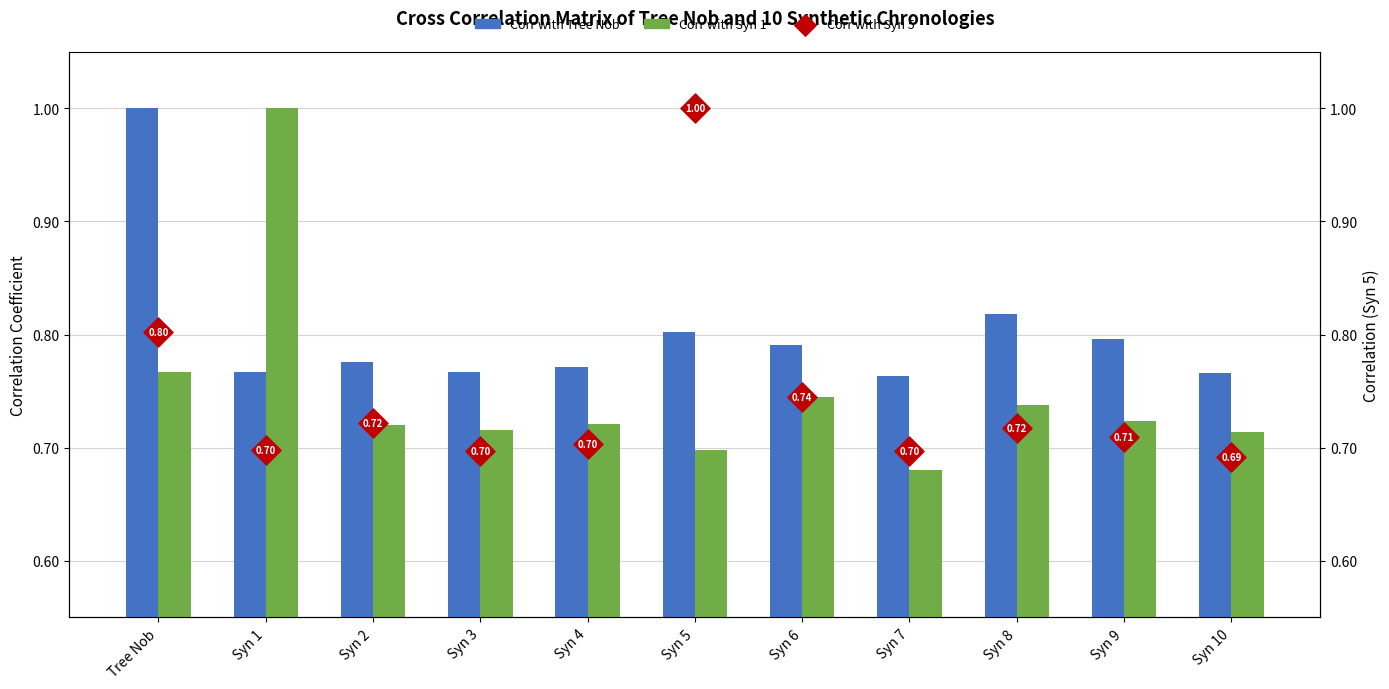

Which series contains the highest Y value?

Corr with Tree Nob